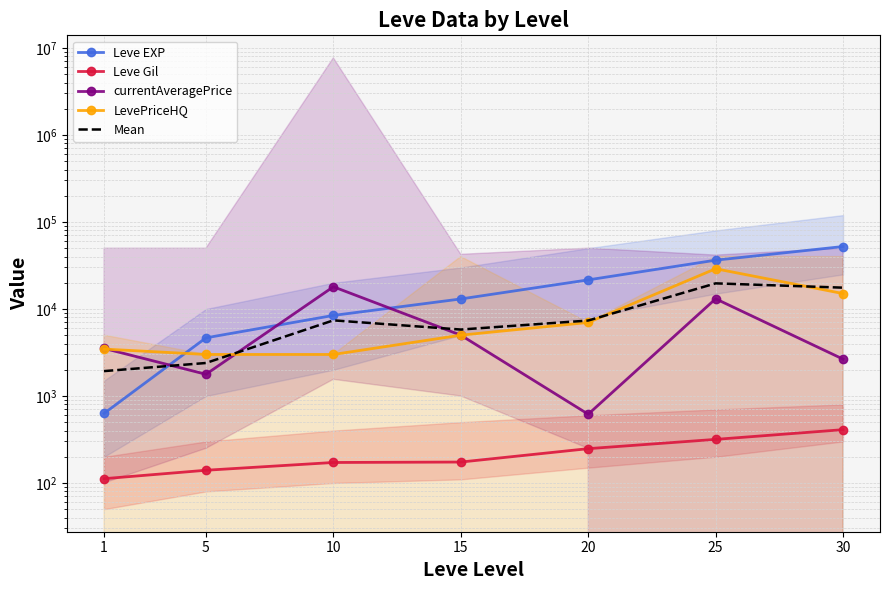

List the series in order of their peak value, lowest first.

Leve Gil, currentAveragePrice, Mean, LevePriceHQ, Leve EXP